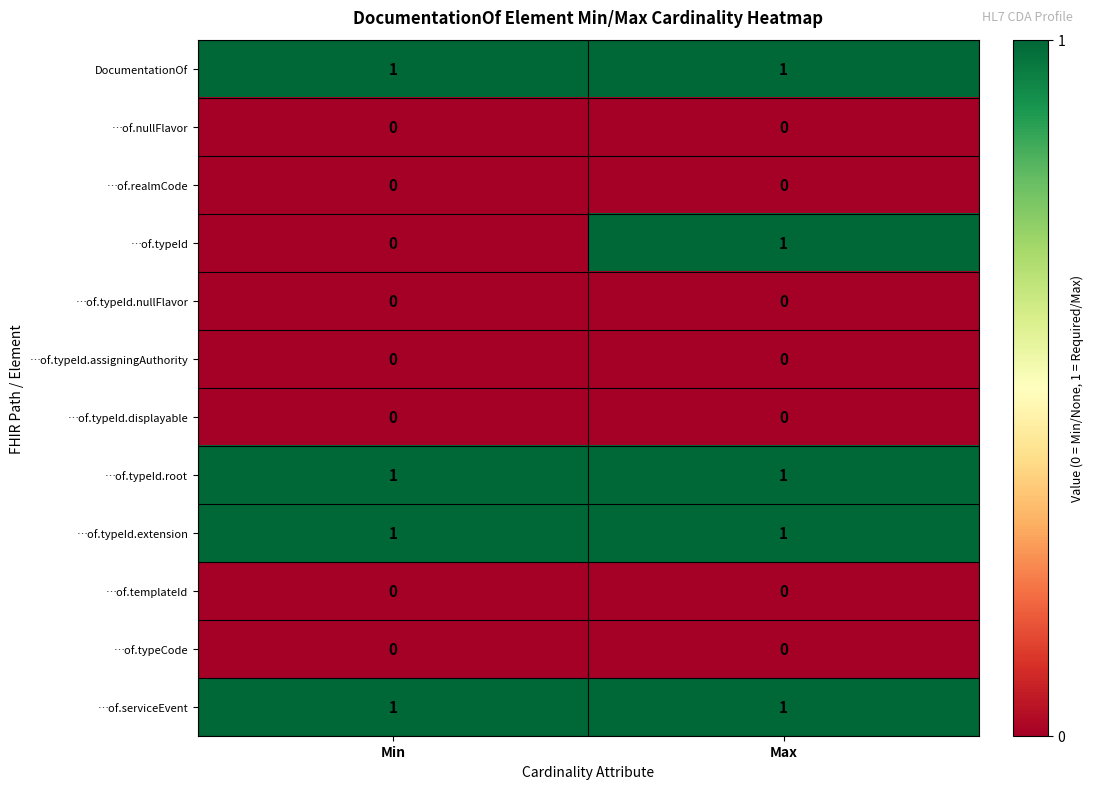

Reading right to left, what are all the values shown in this chart?

DocumentationOf: Max=1	Min=1
…of.nullFlavor: Max=0	Min=0
…of.realmCode: Max=0	Min=0
…of.typeId: Max=1	Min=0
…of.typeId.nullFlavor: Max=0	Min=0
…of.typeId.assigningAuthority: Max=0	Min=0
…of.typeId.displayable: Max=0	Min=0
…of.typeId.root: Max=1	Min=1
…of.typeId.extension: Max=1	Min=1
…of.templateId: Max=0	Min=0
…of.typeCode: Max=0	Min=0
…of.serviceEvent: Max=1	Min=1